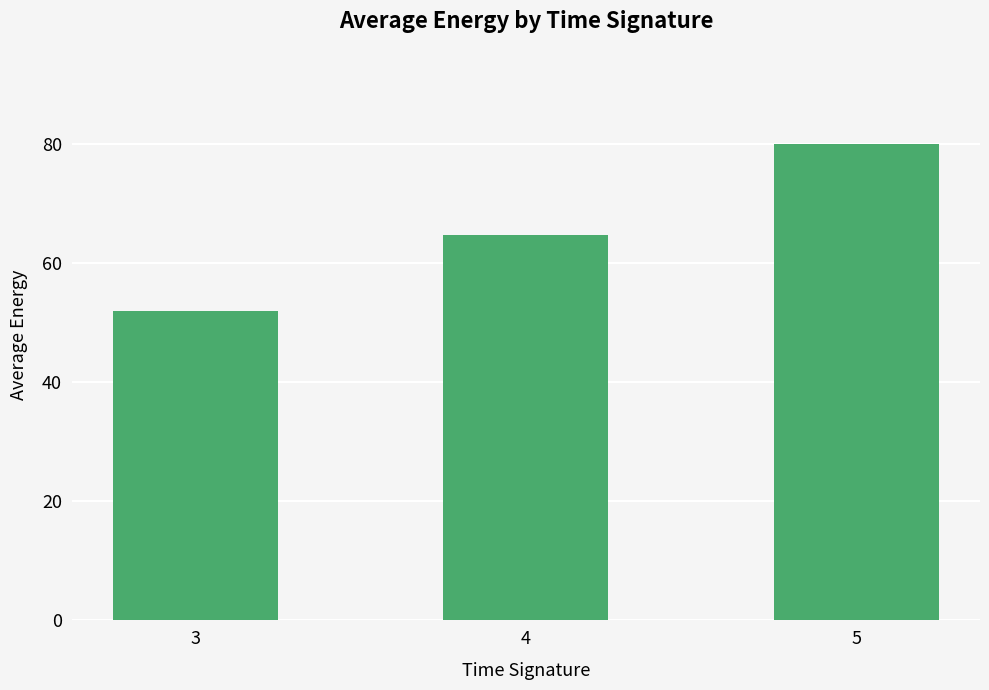

Rank the categories by value from lowest to highest.

3, 4, 5